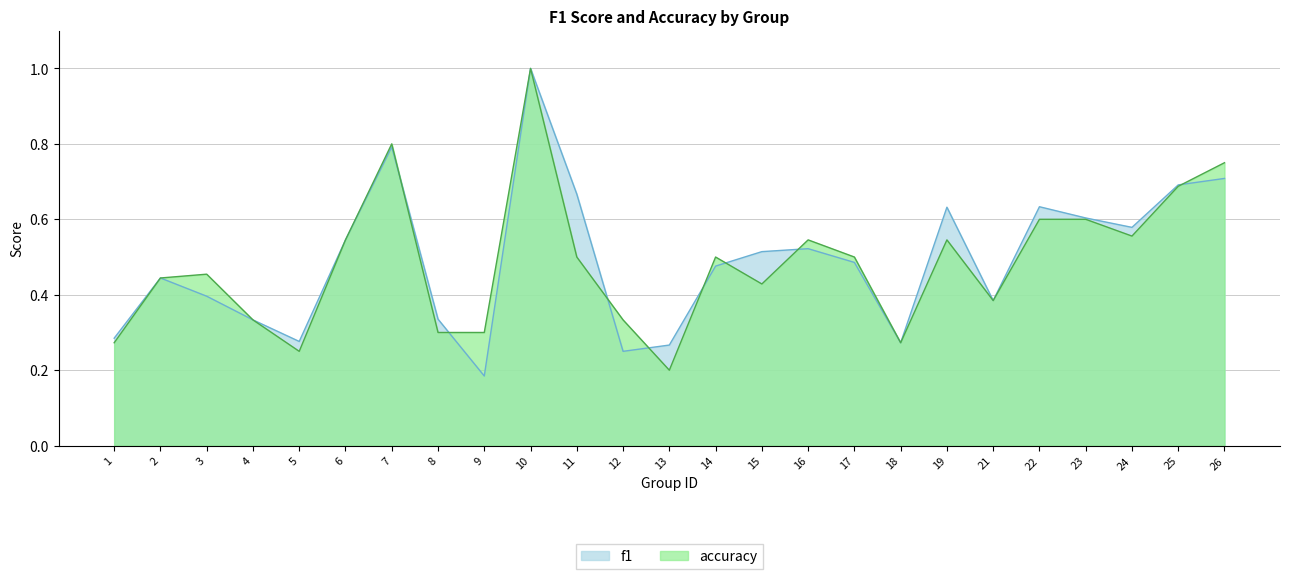

What is the difference between the accuracy values at 14 and 8?

0.2